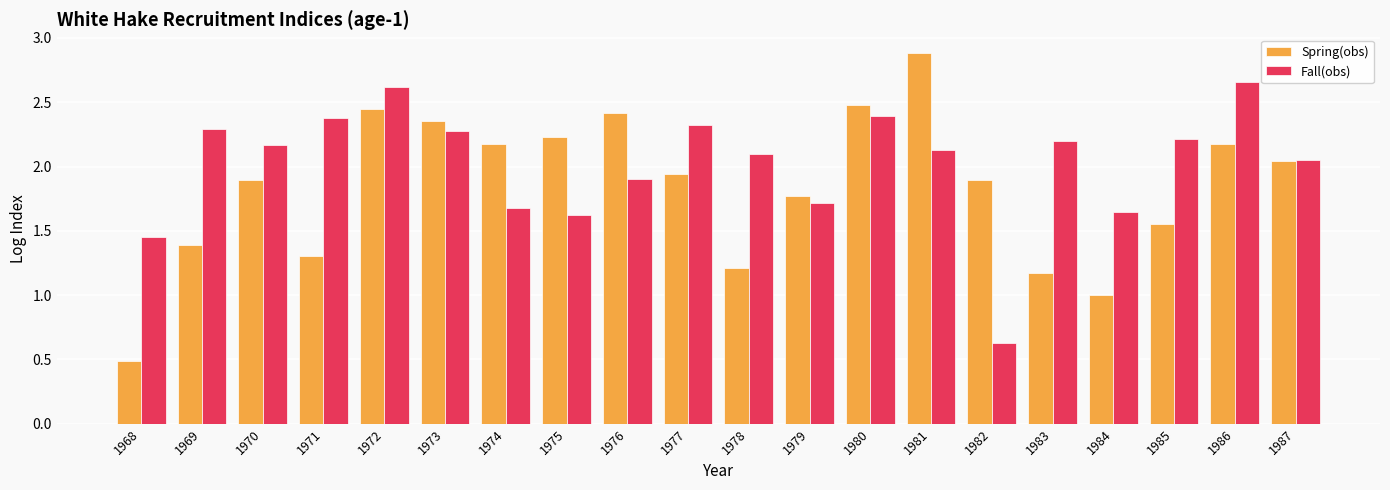

How many groups of bars are there?

20